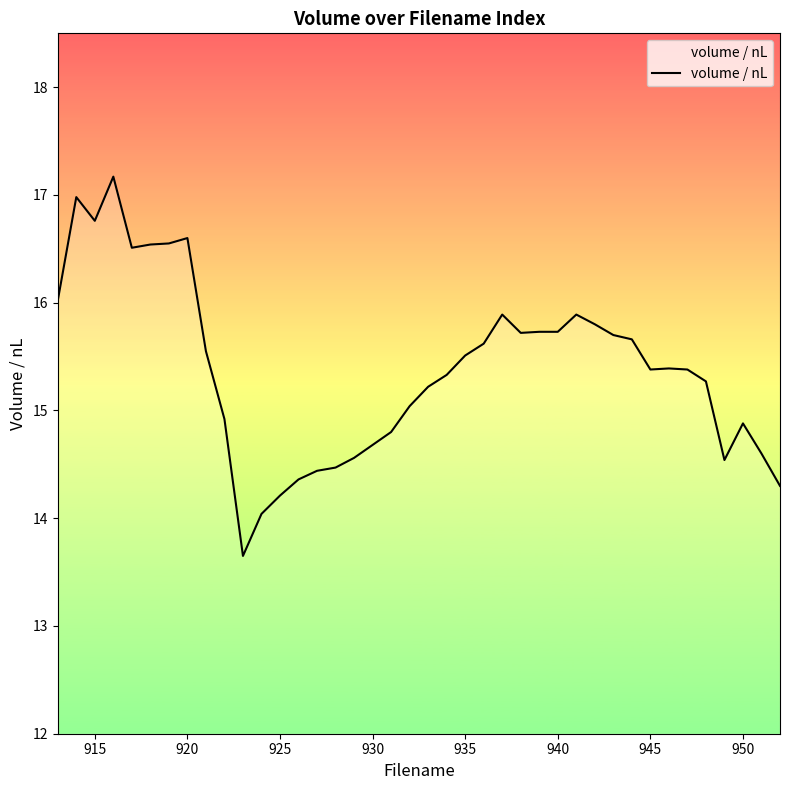

What is the difference between the maximum and minimum values?

3.5